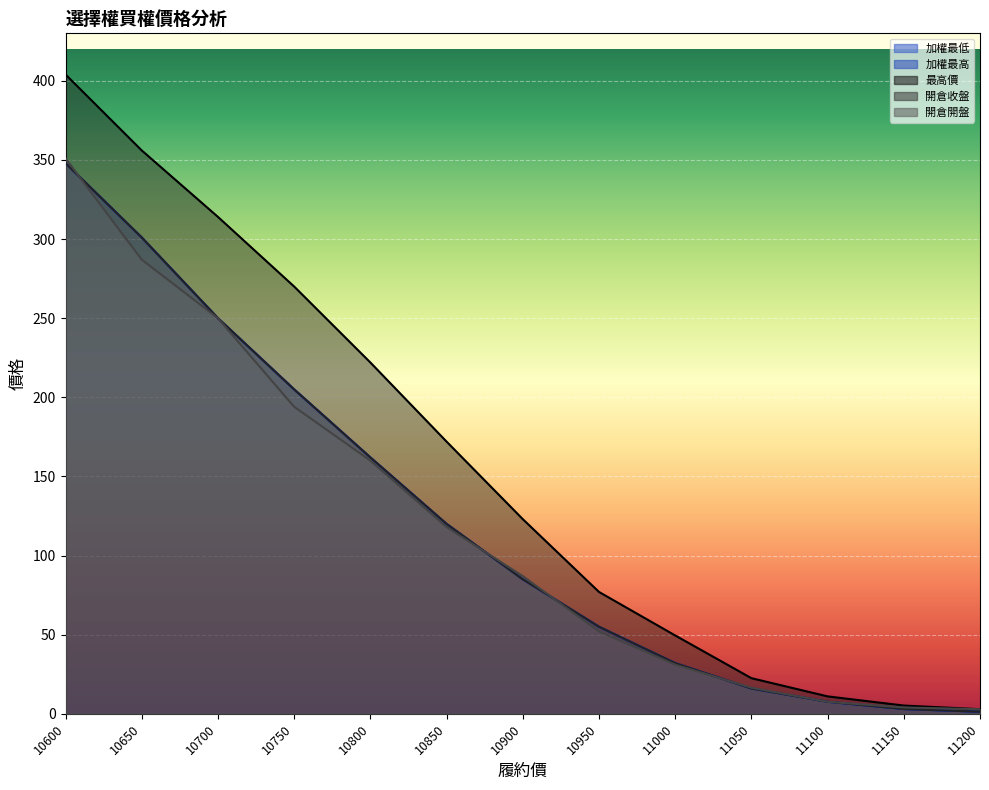

At which category is the sum across all series the highest?

10600